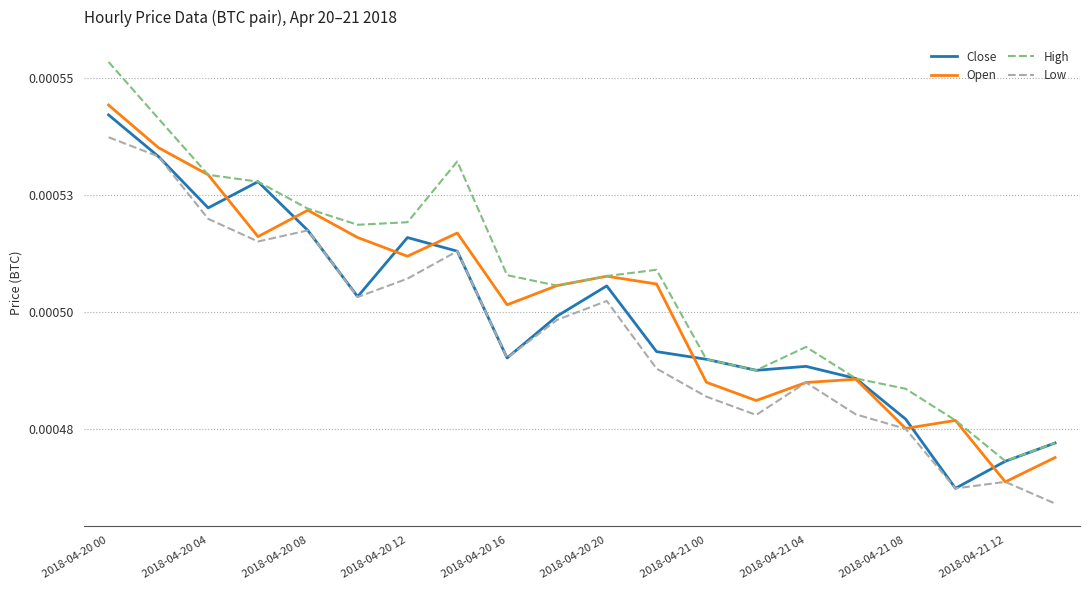

True or false: High and Close cross at least once.

False